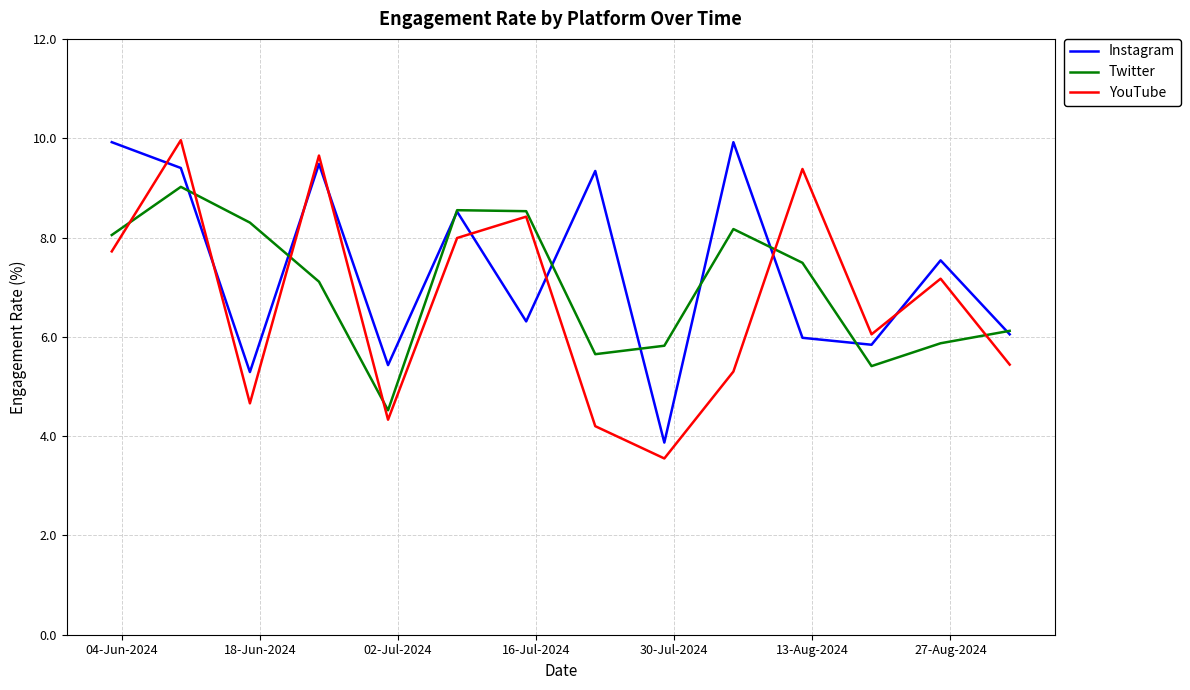

What is the maximum value shown in the chart?

10.0